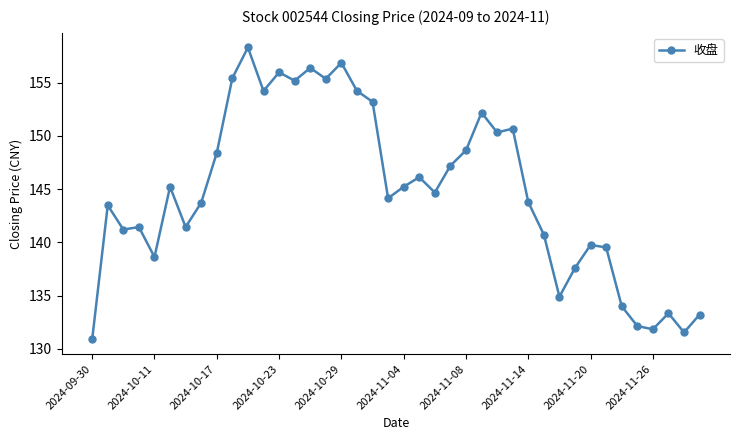

What is the difference between the maximum and minimum values?

27.4